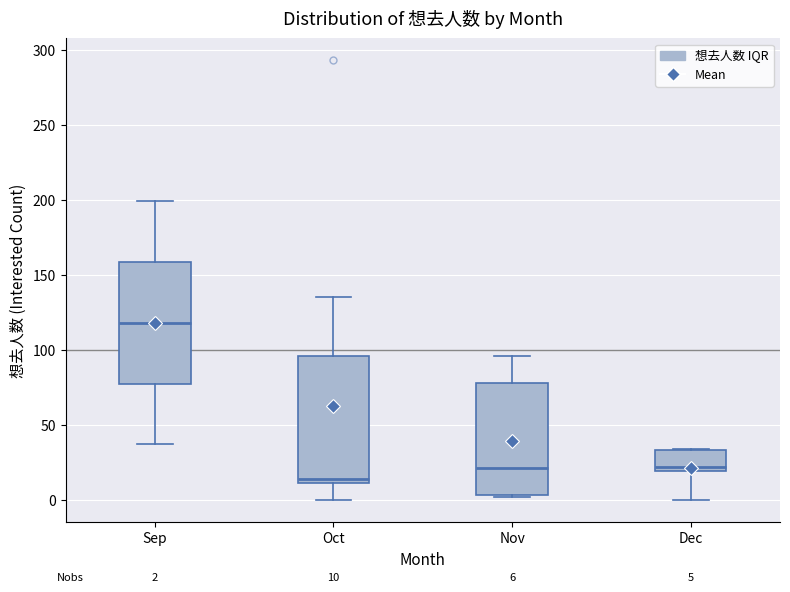

Which box's median line is the highest?

Sep